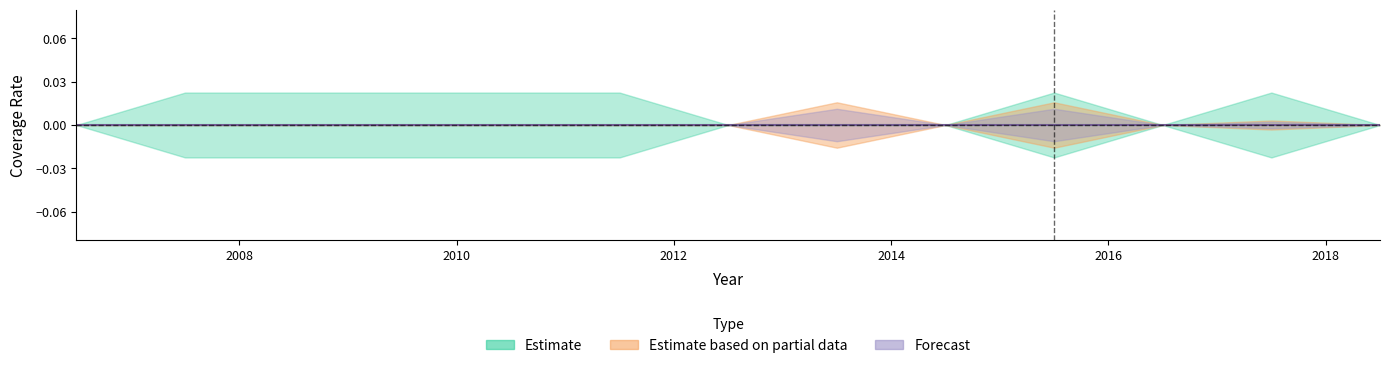

Which category has the highest value in the row2 series?

2013.5